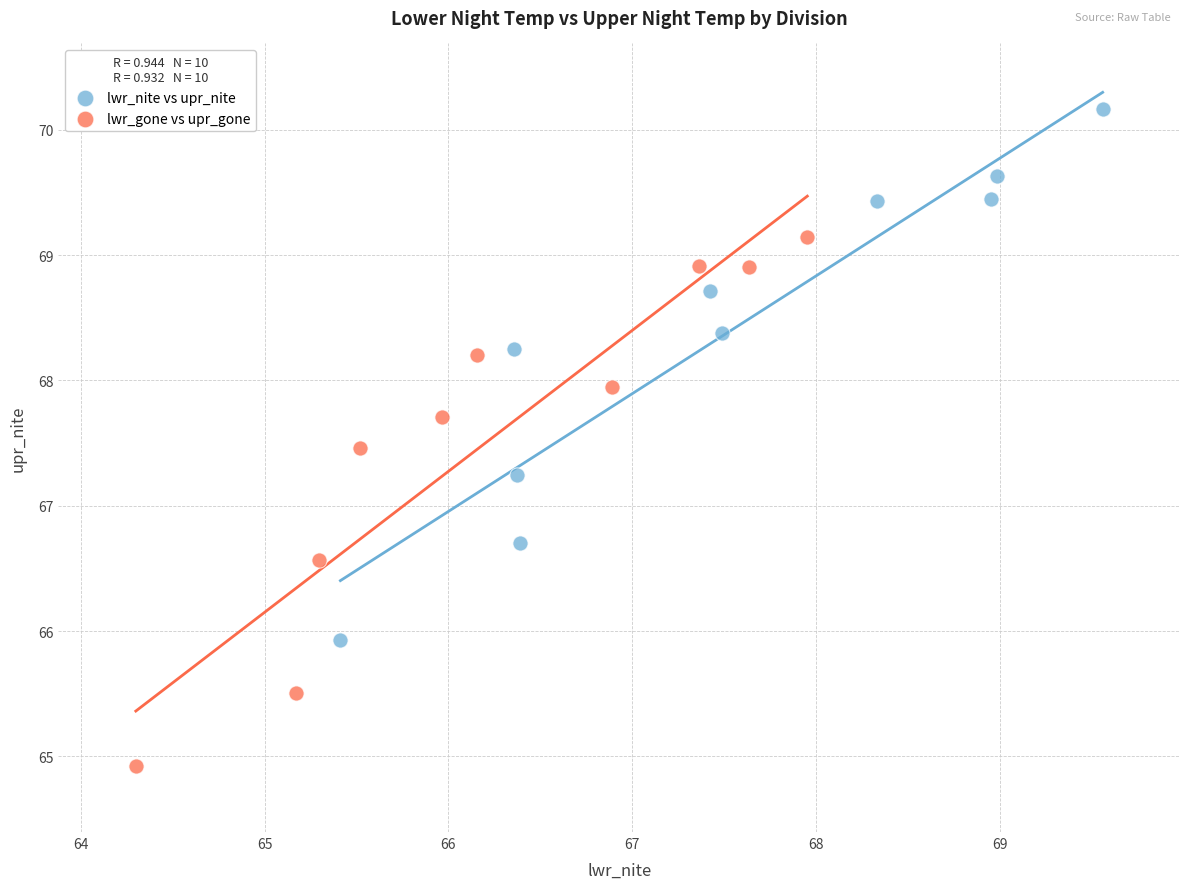

Which series reaches the minimum Y coordinate?

lwr_gone vs upr_gone